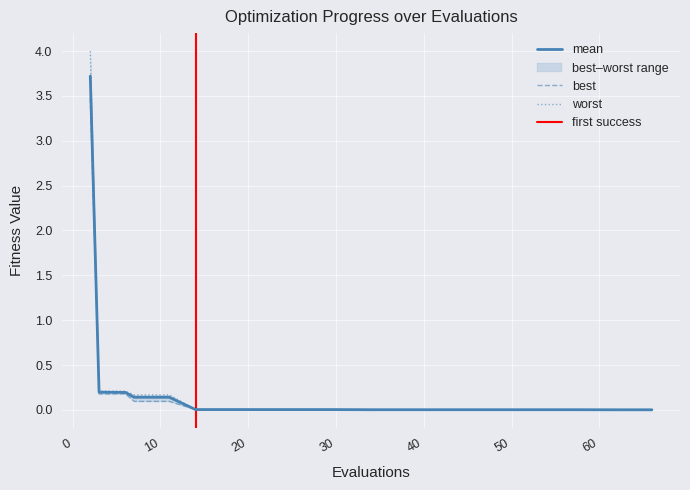

Where is the first local maximum for best?

6